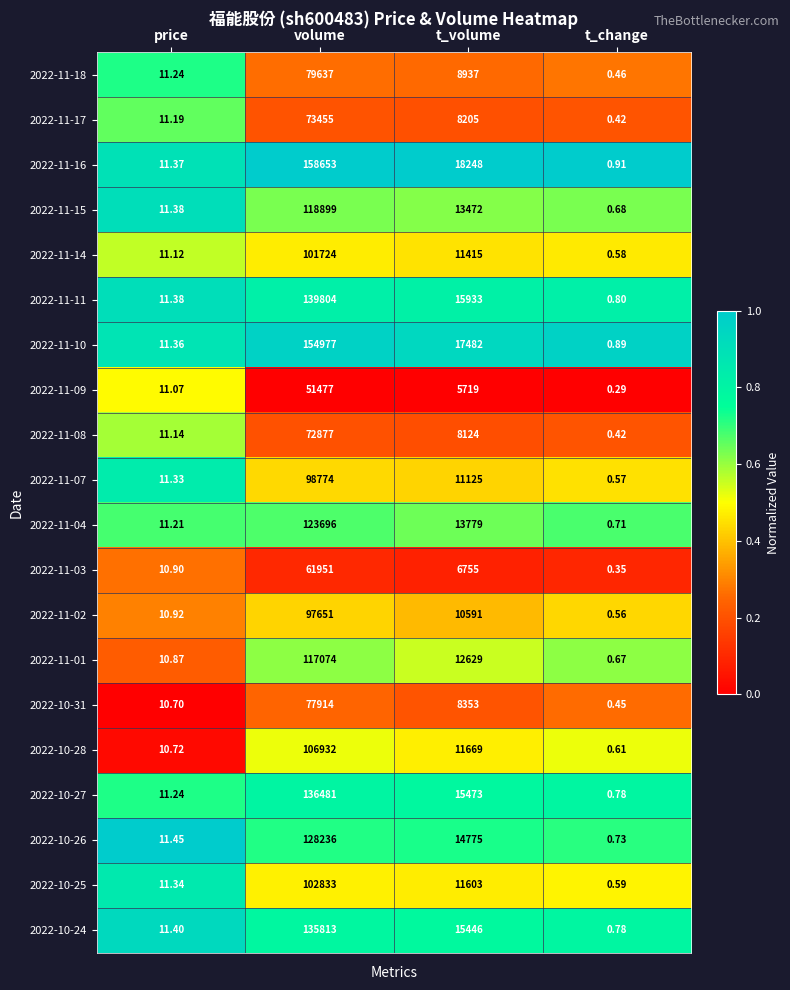

At which category does the chart reach its minimum across all series?

t_change